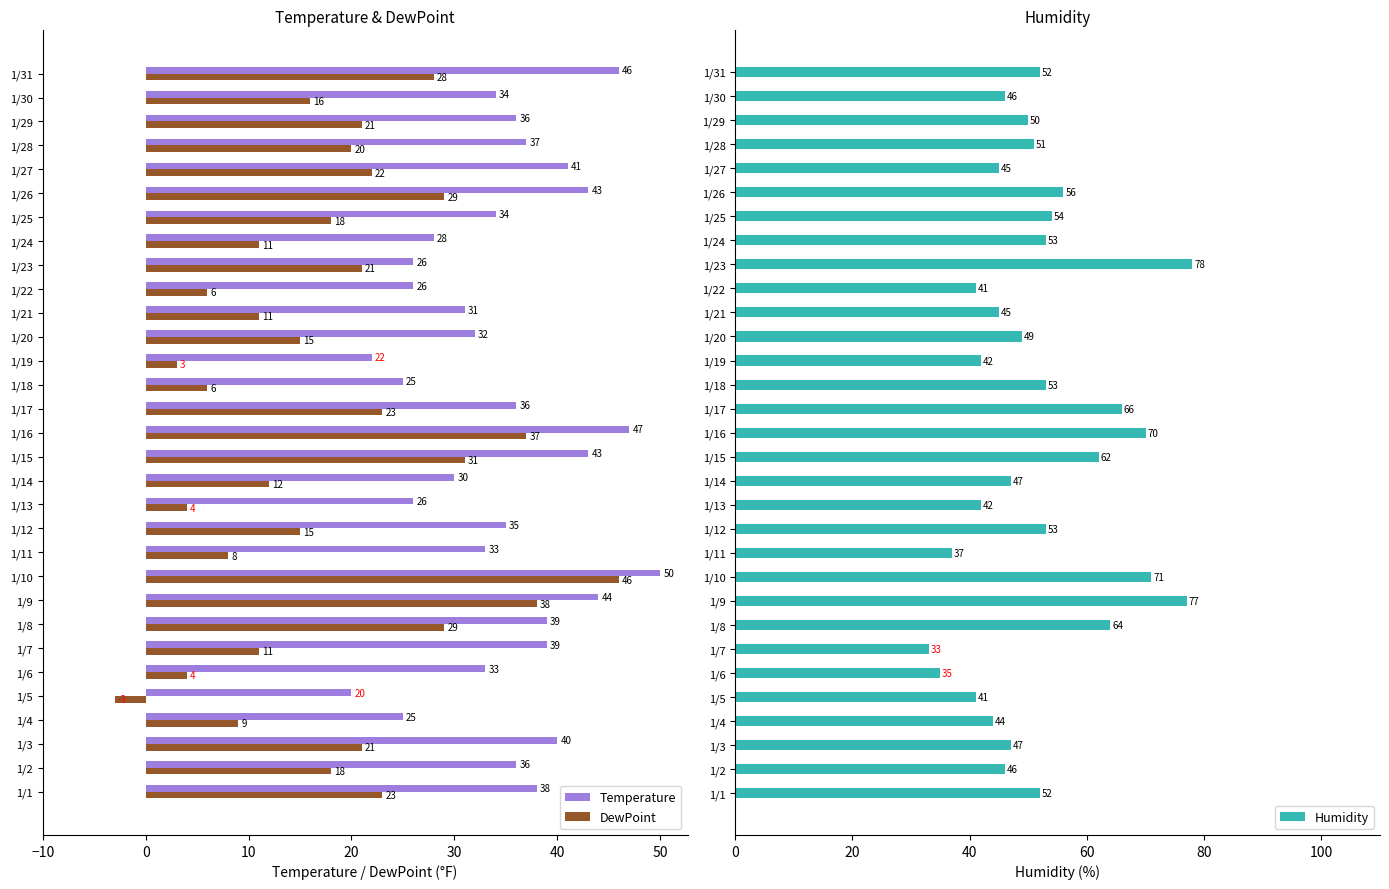

How many groups of bars are there?

31